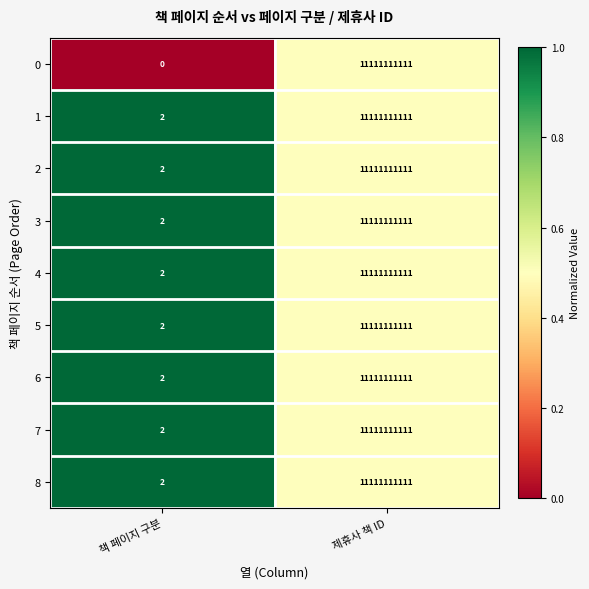

Rank the categories by 6 value from lowest to highest.

책 페이지 구분, 제휴사 책 ID